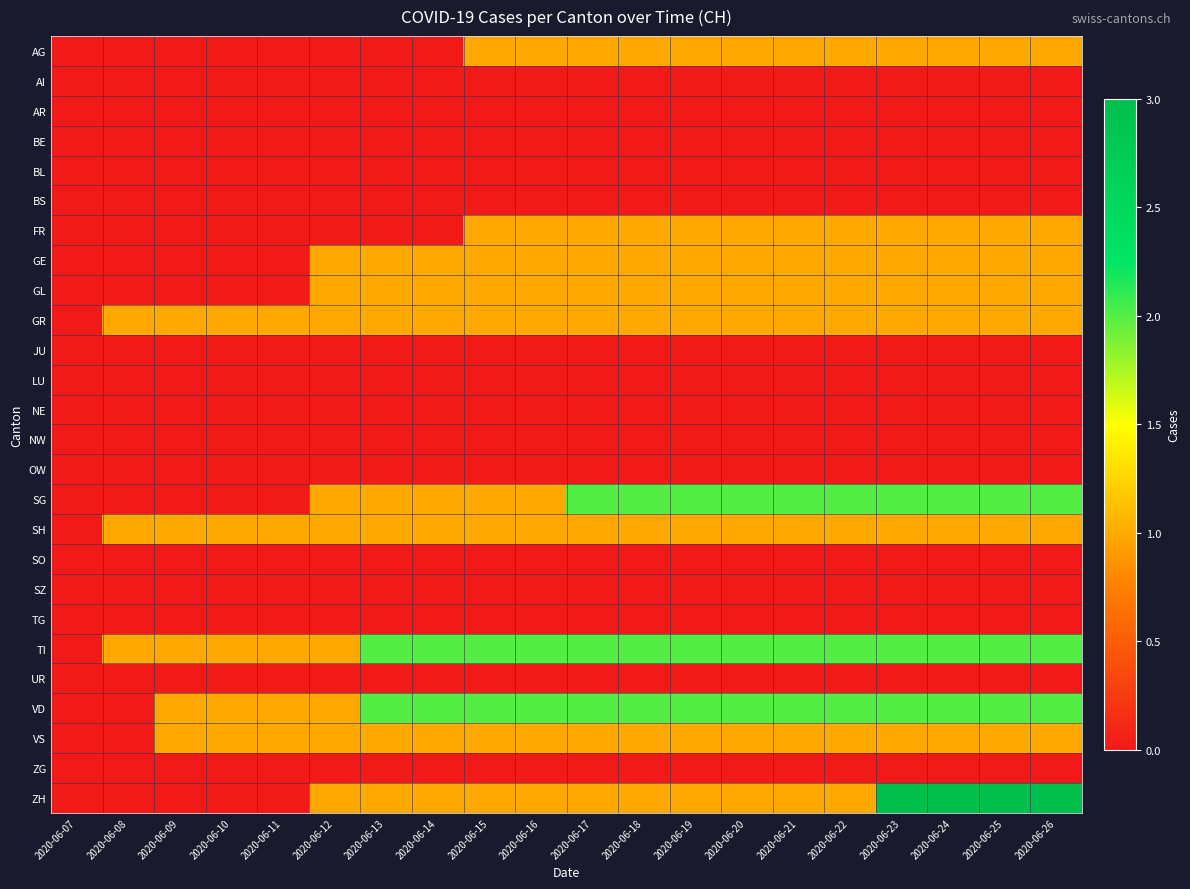

Reading left to right, what are all the values shown in this chart?

AG: 2020-06-07=0	2020-06-08=0	2020-06-09=0	2020-06-10=0	2020-06-11=0	2020-06-12=0	2020-06-13=0	2020-06-14=0	2020-06-15=1	2020-06-16=1	2020-06-17=1	2020-06-18=1	2020-06-19=1	2020-06-20=1	2020-06-21=1	2020-06-22=1	2020-06-23=1	2020-06-24=1	2020-06-25=1	2020-06-26=1
AI: 2020-06-07=0	2020-06-08=0	2020-06-09=0	2020-06-10=0	2020-06-11=0	2020-06-12=0	2020-06-13=0	2020-06-14=0	2020-06-15=0	2020-06-16=0	2020-06-17=0	2020-06-18=0	2020-06-19=0	2020-06-20=0	2020-06-21=0	2020-06-22=0	2020-06-23=0	2020-06-24=0	2020-06-25=0	2020-06-26=0
AR: 2020-06-07=0	2020-06-08=0	2020-06-09=0	2020-06-10=0	2020-06-11=0	2020-06-12=0	2020-06-13=0	2020-06-14=0	2020-06-15=0	2020-06-16=0	2020-06-17=0	2020-06-18=0	2020-06-19=0	2020-06-20=0	2020-06-21=0	2020-06-22=0	2020-06-23=0	2020-06-24=0	2020-06-25=0	2020-06-26=0
BE: 2020-06-07=0	2020-06-08=0	2020-06-09=0	2020-06-10=0	2020-06-11=0	2020-06-12=0	2020-06-13=0	2020-06-14=0	2020-06-15=0	2020-06-16=0	2020-06-17=0	2020-06-18=0	2020-06-19=0	2020-06-20=0	2020-06-21=0	2020-06-22=0	2020-06-23=0	2020-06-24=0	2020-06-25=0	2020-06-26=0
BL: 2020-06-07=0	2020-06-08=0	2020-06-09=0	2020-06-10=0	2020-06-11=0	2020-06-12=0	2020-06-13=0	2020-06-14=0	2020-06-15=0	2020-06-16=0	2020-06-17=0	2020-06-18=0	2020-06-19=0	2020-06-20=0	2020-06-21=0	2020-06-22=0	2020-06-23=0	2020-06-24=0	2020-06-25=0	2020-06-26=0
BS: 2020-06-07=0	2020-06-08=0	2020-06-09=0	2020-06-10=0	2020-06-11=0	2020-06-12=0	2020-06-13=0	2020-06-14=0	2020-06-15=0	2020-06-16=0	2020-06-17=0	2020-06-18=0	2020-06-19=0	2020-06-20=0	2020-06-21=0	2020-06-22=0	2020-06-23=0	2020-06-24=0	2020-06-25=0	2020-06-26=0
FR: 2020-06-07=0	2020-06-08=0	2020-06-09=0	2020-06-10=0	2020-06-11=0	2020-06-12=0	2020-06-13=0	2020-06-14=0	2020-06-15=1	2020-06-16=1	2020-06-17=1	2020-06-18=1	2020-06-19=1	2020-06-20=1	2020-06-21=1	2020-06-22=1	2020-06-23=1	2020-06-24=1	2020-06-25=1	2020-06-26=1
GE: 2020-06-07=0	2020-06-08=0	2020-06-09=0	2020-06-10=0	2020-06-11=0	2020-06-12=1	2020-06-13=1	2020-06-14=1	2020-06-15=1	2020-06-16=1	2020-06-17=1	2020-06-18=1	2020-06-19=1	2020-06-20=1	2020-06-21=1	2020-06-22=1	2020-06-23=1	2020-06-24=1	2020-06-25=1	2020-06-26=1
GL: 2020-06-07=0	2020-06-08=0	2020-06-09=0	2020-06-10=0	2020-06-11=0	2020-06-12=1	2020-06-13=1	2020-06-14=1	2020-06-15=1	2020-06-16=1	2020-06-17=1	2020-06-18=1	2020-06-19=1	2020-06-20=1	2020-06-21=1	2020-06-22=1	2020-06-23=1	2020-06-24=1	2020-06-25=1	2020-06-26=1
GR: 2020-06-07=0	2020-06-08=1	2020-06-09=1	2020-06-10=1	2020-06-11=1	2020-06-12=1	2020-06-13=1	2020-06-14=1	2020-06-15=1	2020-06-16=1	2020-06-17=1	2020-06-18=1	2020-06-19=1	2020-06-20=1	2020-06-21=1	2020-06-22=1	2020-06-23=1	2020-06-24=1	2020-06-25=1	2020-06-26=1
JU: 2020-06-07=0	2020-06-08=0	2020-06-09=0	2020-06-10=0	2020-06-11=0	2020-06-12=0	2020-06-13=0	2020-06-14=0	2020-06-15=0	2020-06-16=0	2020-06-17=0	2020-06-18=0	2020-06-19=0	2020-06-20=0	2020-06-21=0	2020-06-22=0	2020-06-23=0	2020-06-24=0	2020-06-25=0	2020-06-26=0
LU: 2020-06-07=0	2020-06-08=0	2020-06-09=0	2020-06-10=0	2020-06-11=0	2020-06-12=0	2020-06-13=0	2020-06-14=0	2020-06-15=0	2020-06-16=0	2020-06-17=0	2020-06-18=0	2020-06-19=0	2020-06-20=0	2020-06-21=0	2020-06-22=0	2020-06-23=0	2020-06-24=0	2020-06-25=0	2020-06-26=0
NE: 2020-06-07=0	2020-06-08=0	2020-06-09=0	2020-06-10=0	2020-06-11=0	2020-06-12=0	2020-06-13=0	2020-06-14=0	2020-06-15=0	2020-06-16=0	2020-06-17=0	2020-06-18=0	2020-06-19=0	2020-06-20=0	2020-06-21=0	2020-06-22=0	2020-06-23=0	2020-06-24=0	2020-06-25=0	2020-06-26=0
NW: 2020-06-07=0	2020-06-08=0	2020-06-09=0	2020-06-10=0	2020-06-11=0	2020-06-12=0	2020-06-13=0	2020-06-14=0	2020-06-15=0	2020-06-16=0	2020-06-17=0	2020-06-18=0	2020-06-19=0	2020-06-20=0	2020-06-21=0	2020-06-22=0	2020-06-23=0	2020-06-24=0	2020-06-25=0	2020-06-26=0
OW: 2020-06-07=0	2020-06-08=0	2020-06-09=0	2020-06-10=0	2020-06-11=0	2020-06-12=0	2020-06-13=0	2020-06-14=0	2020-06-15=0	2020-06-16=0	2020-06-17=0	2020-06-18=0	2020-06-19=0	2020-06-20=0	2020-06-21=0	2020-06-22=0	2020-06-23=0	2020-06-24=0	2020-06-25=0	2020-06-26=0
SG: 2020-06-07=0	2020-06-08=0	2020-06-09=0	2020-06-10=0	2020-06-11=0	2020-06-12=1	2020-06-13=1	2020-06-14=1	2020-06-15=1	2020-06-16=1	2020-06-17=2	2020-06-18=2	2020-06-19=2	2020-06-20=2	2020-06-21=2	2020-06-22=2	2020-06-23=2	2020-06-24=2	2020-06-25=2	2020-06-26=2
SH: 2020-06-07=0	2020-06-08=1	2020-06-09=1	2020-06-10=1	2020-06-11=1	2020-06-12=1	2020-06-13=1	2020-06-14=1	2020-06-15=1	2020-06-16=1	2020-06-17=1	2020-06-18=1	2020-06-19=1	2020-06-20=1	2020-06-21=1	2020-06-22=1	2020-06-23=1	2020-06-24=1	2020-06-25=1	2020-06-26=1
SO: 2020-06-07=0	2020-06-08=0	2020-06-09=0	2020-06-10=0	2020-06-11=0	2020-06-12=0	2020-06-13=0	2020-06-14=0	2020-06-15=0	2020-06-16=0	2020-06-17=0	2020-06-18=0	2020-06-19=0	2020-06-20=0	2020-06-21=0	2020-06-22=0	2020-06-23=0	2020-06-24=0	2020-06-25=0	2020-06-26=0
SZ: 2020-06-07=0	2020-06-08=0	2020-06-09=0	2020-06-10=0	2020-06-11=0	2020-06-12=0	2020-06-13=0	2020-06-14=0	2020-06-15=0	2020-06-16=0	2020-06-17=0	2020-06-18=0	2020-06-19=0	2020-06-20=0	2020-06-21=0	2020-06-22=0	2020-06-23=0	2020-06-24=0	2020-06-25=0	2020-06-26=0
TG: 2020-06-07=0	2020-06-08=0	2020-06-09=0	2020-06-10=0	2020-06-11=0	2020-06-12=0	2020-06-13=0	2020-06-14=0	2020-06-15=0	2020-06-16=0	2020-06-17=0	2020-06-18=0	2020-06-19=0	2020-06-20=0	2020-06-21=0	2020-06-22=0	2020-06-23=0	2020-06-24=0	2020-06-25=0	2020-06-26=0
TI: 2020-06-07=0	2020-06-08=1	2020-06-09=1	2020-06-10=1	2020-06-11=1	2020-06-12=1	2020-06-13=2	2020-06-14=2	2020-06-15=2	2020-06-16=2	2020-06-17=2	2020-06-18=2	2020-06-19=2	2020-06-20=2	2020-06-21=2	2020-06-22=2	2020-06-23=2	2020-06-24=2	2020-06-25=2	2020-06-26=2
UR: 2020-06-07=0	2020-06-08=0	2020-06-09=0	2020-06-10=0	2020-06-11=0	2020-06-12=0	2020-06-13=0	2020-06-14=0	2020-06-15=0	2020-06-16=0	2020-06-17=0	2020-06-18=0	2020-06-19=0	2020-06-20=0	2020-06-21=0	2020-06-22=0	2020-06-23=0	2020-06-24=0	2020-06-25=0	2020-06-26=0
VD: 2020-06-07=0	2020-06-08=0	2020-06-09=1	2020-06-10=1	2020-06-11=1	2020-06-12=1	2020-06-13=2	2020-06-14=2	2020-06-15=2	2020-06-16=2	2020-06-17=2	2020-06-18=2	2020-06-19=2	2020-06-20=2	2020-06-21=2	2020-06-22=2	2020-06-23=2	2020-06-24=2	2020-06-25=2	2020-06-26=2
VS: 2020-06-07=0	2020-06-08=0	2020-06-09=1	2020-06-10=1	2020-06-11=1	2020-06-12=1	2020-06-13=1	2020-06-14=1	2020-06-15=1	2020-06-16=1	2020-06-17=1	2020-06-18=1	2020-06-19=1	2020-06-20=1	2020-06-21=1	2020-06-22=1	2020-06-23=1	2020-06-24=1	2020-06-25=1	2020-06-26=1
ZG: 2020-06-07=0	2020-06-08=0	2020-06-09=0	2020-06-10=0	2020-06-11=0	2020-06-12=0	2020-06-13=0	2020-06-14=0	2020-06-15=0	2020-06-16=0	2020-06-17=0	2020-06-18=0	2020-06-19=0	2020-06-20=0	2020-06-21=0	2020-06-22=0	2020-06-23=0	2020-06-24=0	2020-06-25=0	2020-06-26=0
ZH: 2020-06-07=0	2020-06-08=0	2020-06-09=0	2020-06-10=0	2020-06-11=0	2020-06-12=1	2020-06-13=1	2020-06-14=1	2020-06-15=1	2020-06-16=1	2020-06-17=1	2020-06-18=1	2020-06-19=1	2020-06-20=1	2020-06-21=1	2020-06-22=1	2020-06-23=3	2020-06-24=3	2020-06-25=3	2020-06-26=3